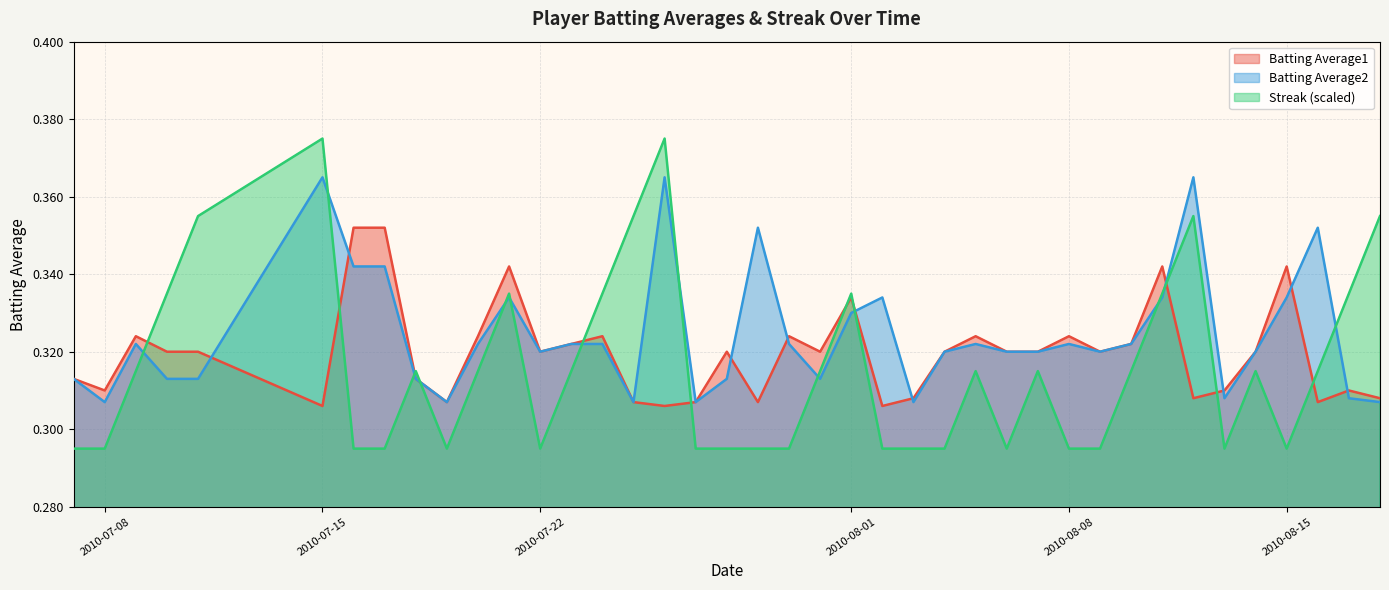

True or false: Streak has more than 1 interior local peaks.

True